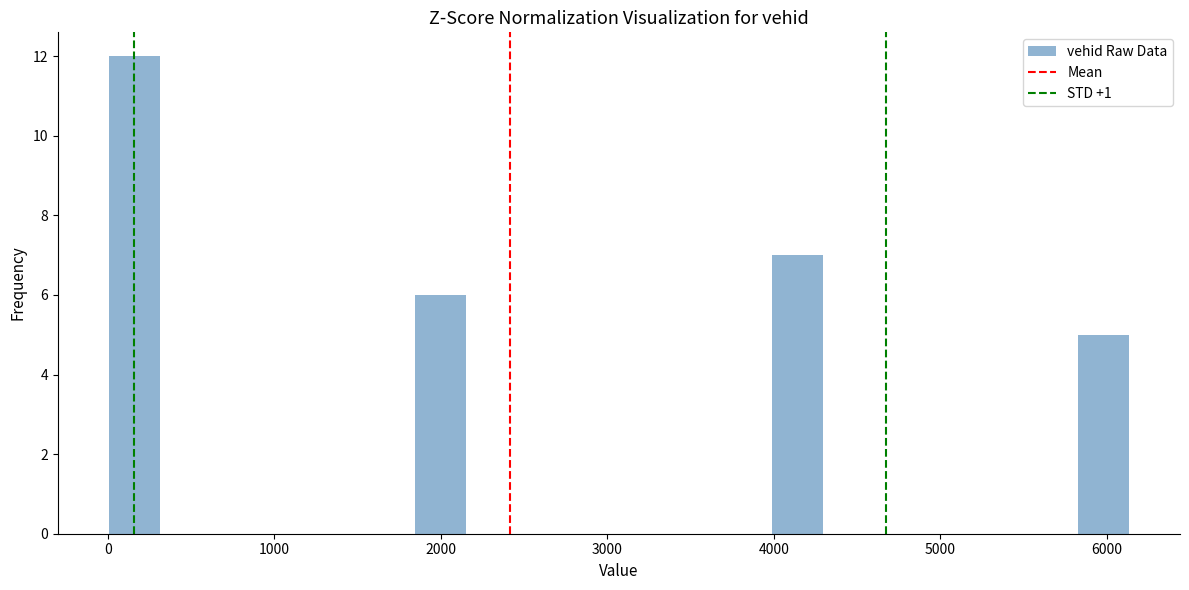

Around what value on the x-axis is the tallest bar? Give the approximate position of its centre, as read against the axis.

200